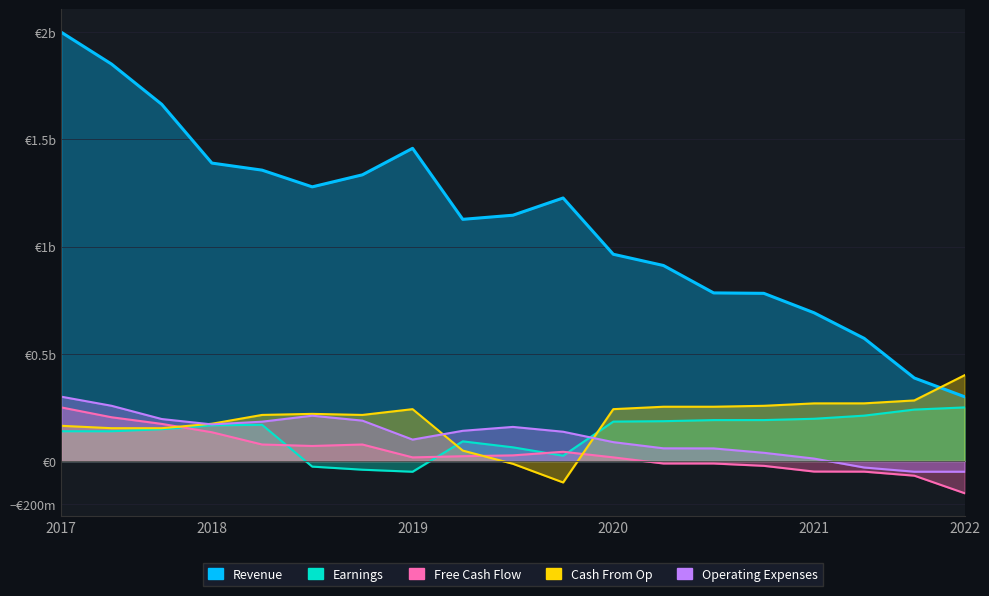

Between which two adjacent categories do Cash From Op and Free Cash Flow first intersect?

2 and 3